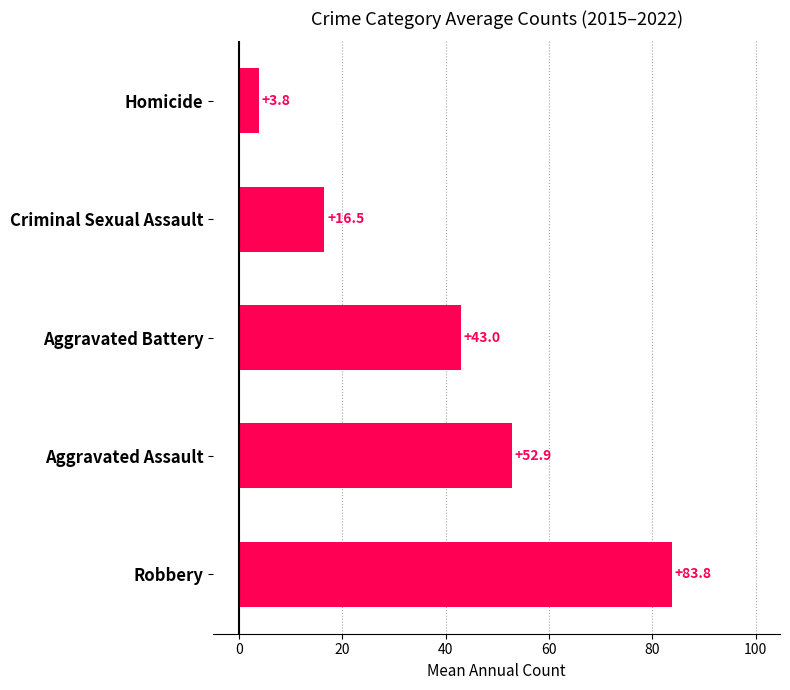

At which label is the value closest to 43?

Aggravated Battery